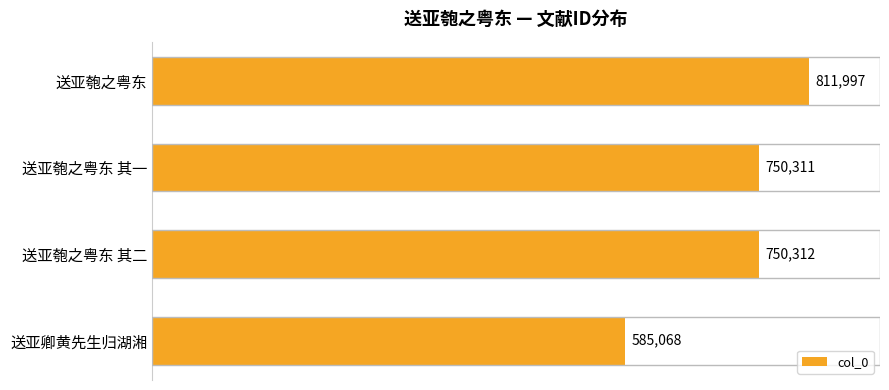

What is the difference between the second highest and second lowest values?

1